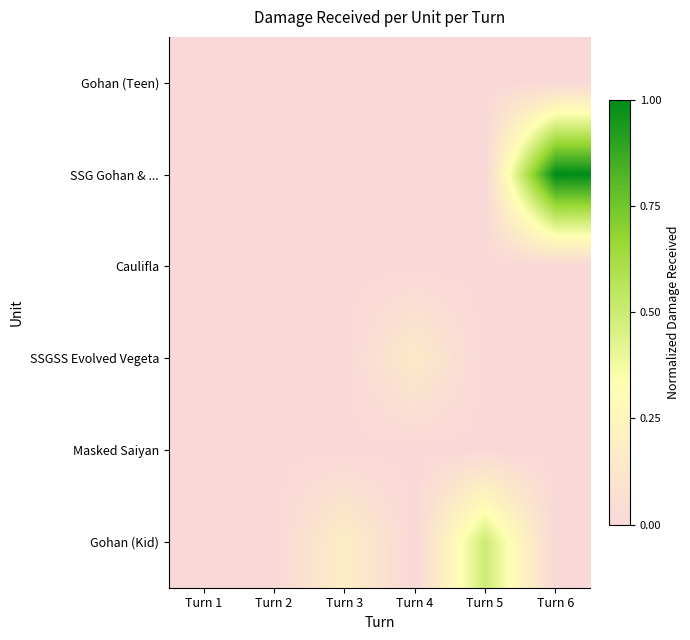

At how many categories does at least one series exceed 0?

6